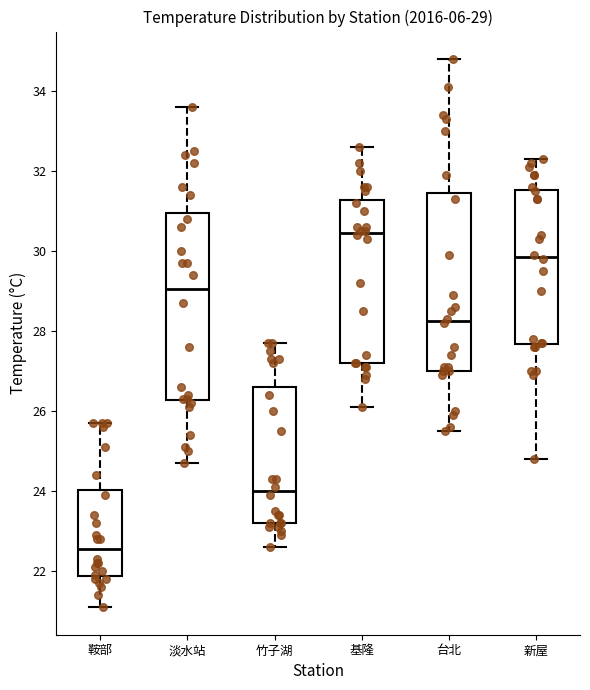

Which box's median line is the lowest?

鞍部